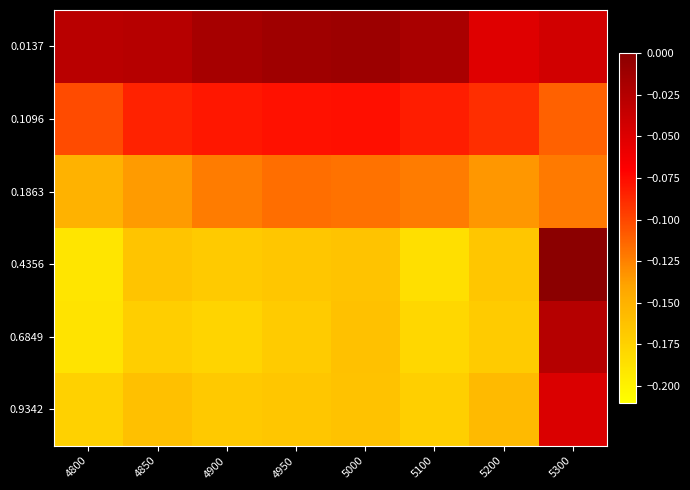

What is the total value across all series at 5100?

-0.8